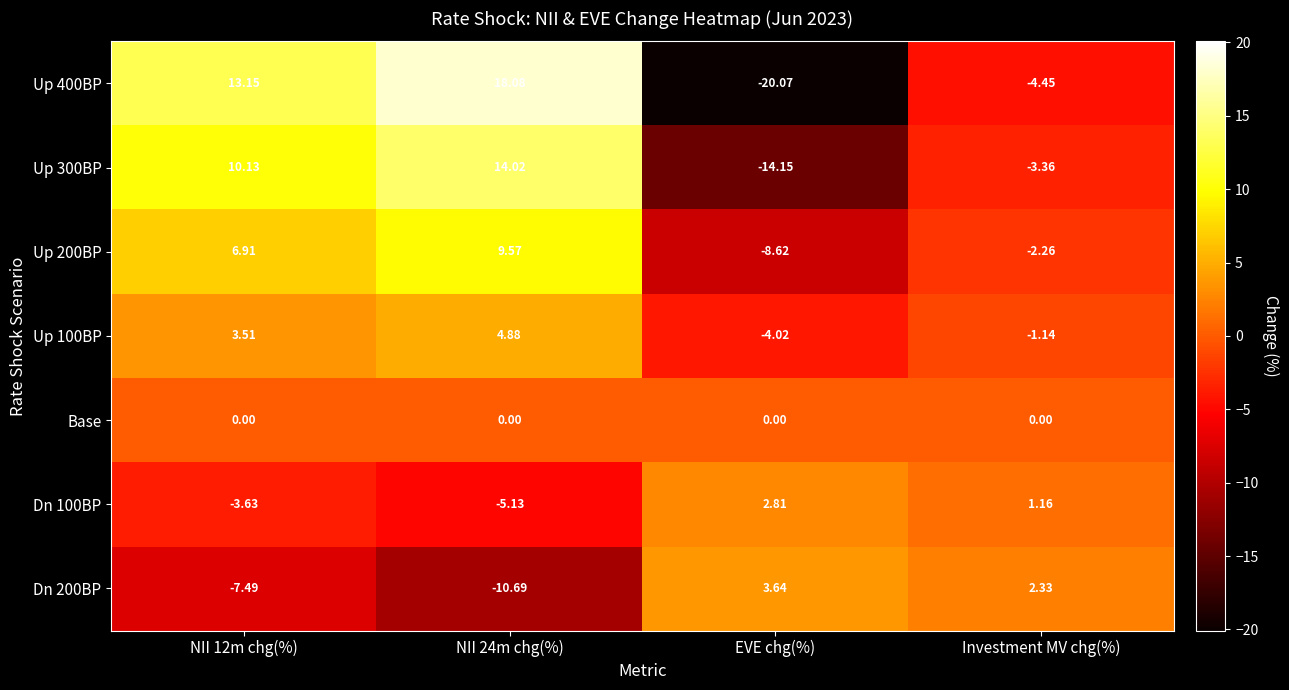

Which category has the lowest value in the Up 400BP series?

EVE chg(%)